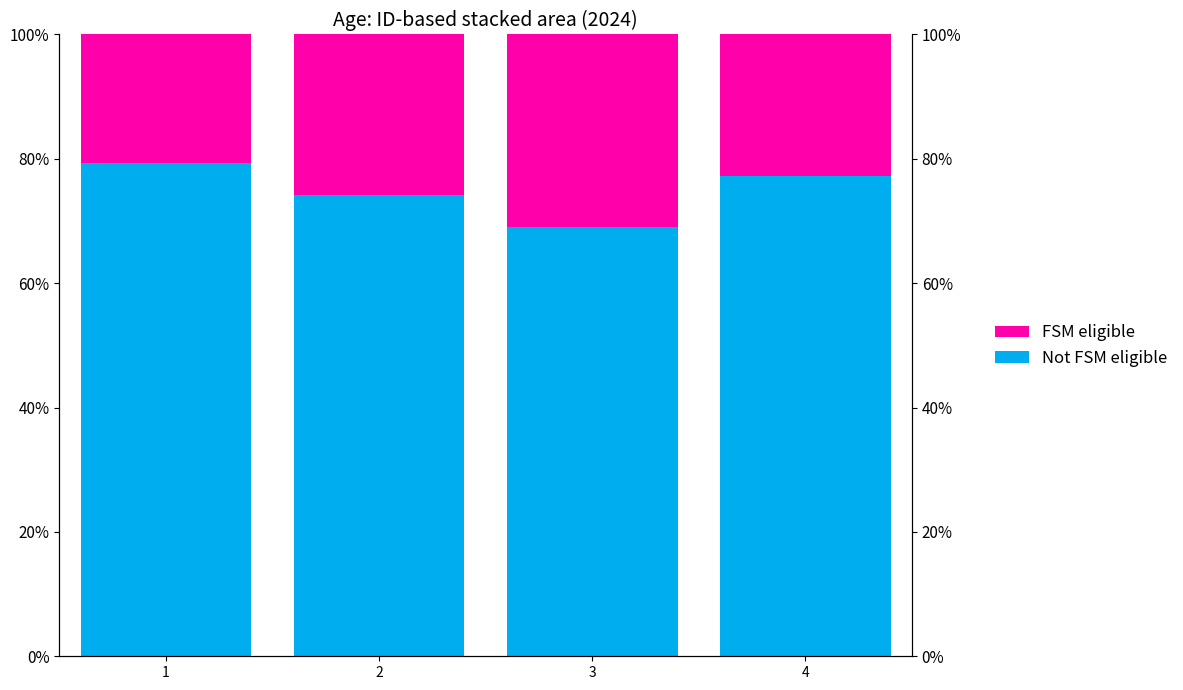

At which label does Not FSM eligible first exceed 77?

1